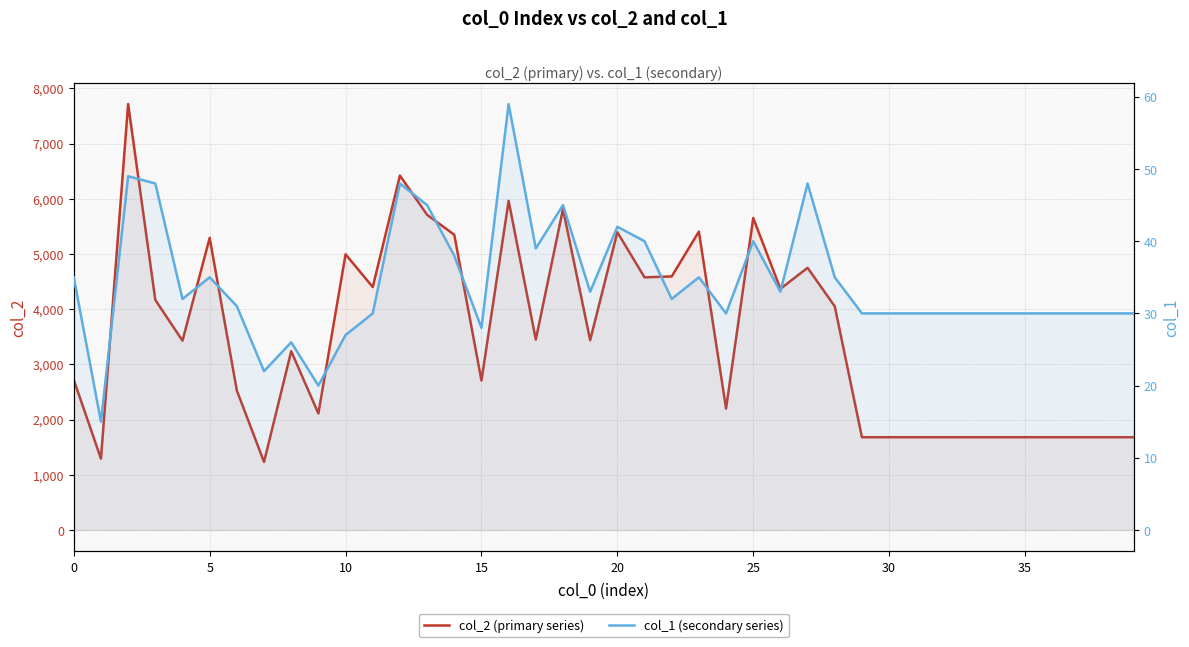

What is the label of the 36th point from the left?

35